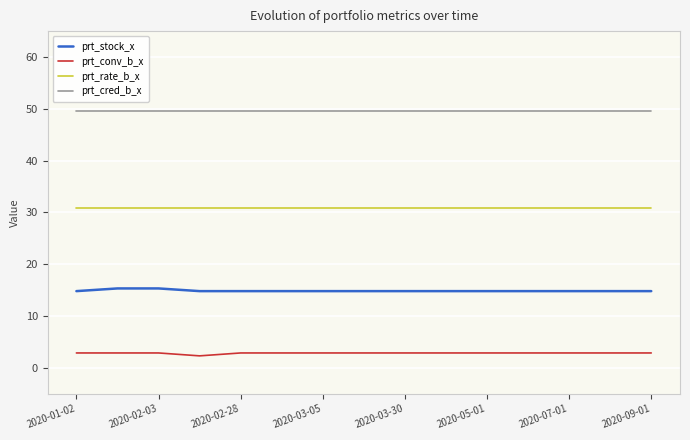

Does the chart have visible grid lines?

Yes